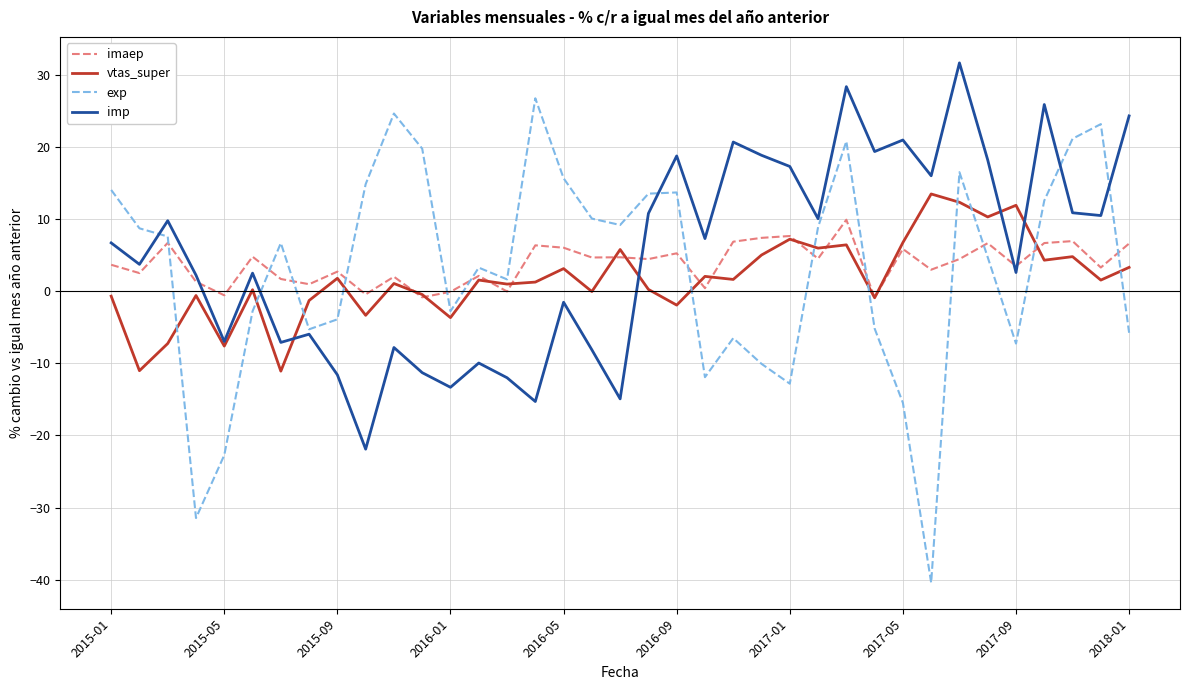

How many times do imp and imaep cross each other?

4